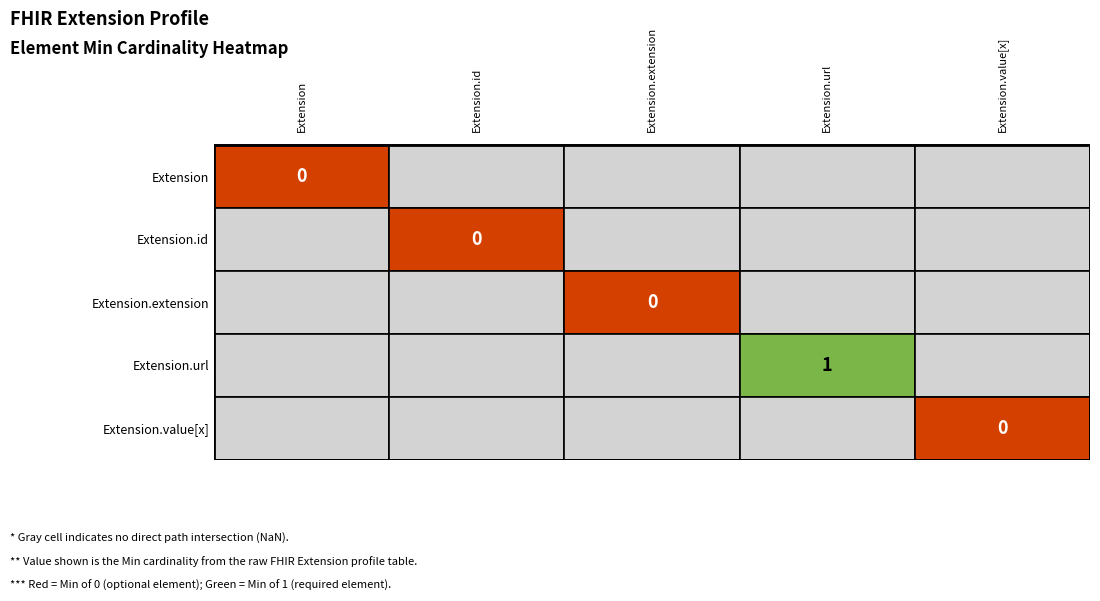

Between Extension.url and Extension.id, which is larger?

Extension.url